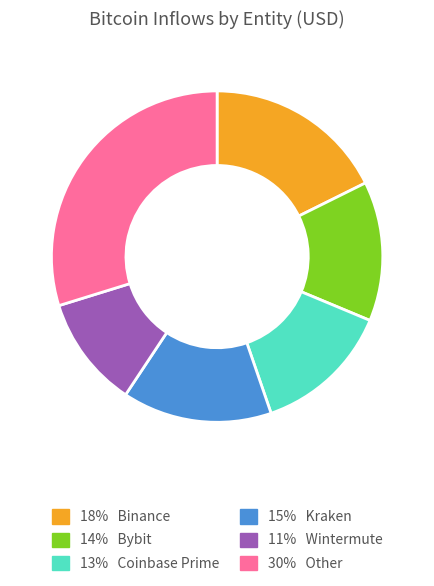

True or false: 30% Other accounts for 16% of the total.

False